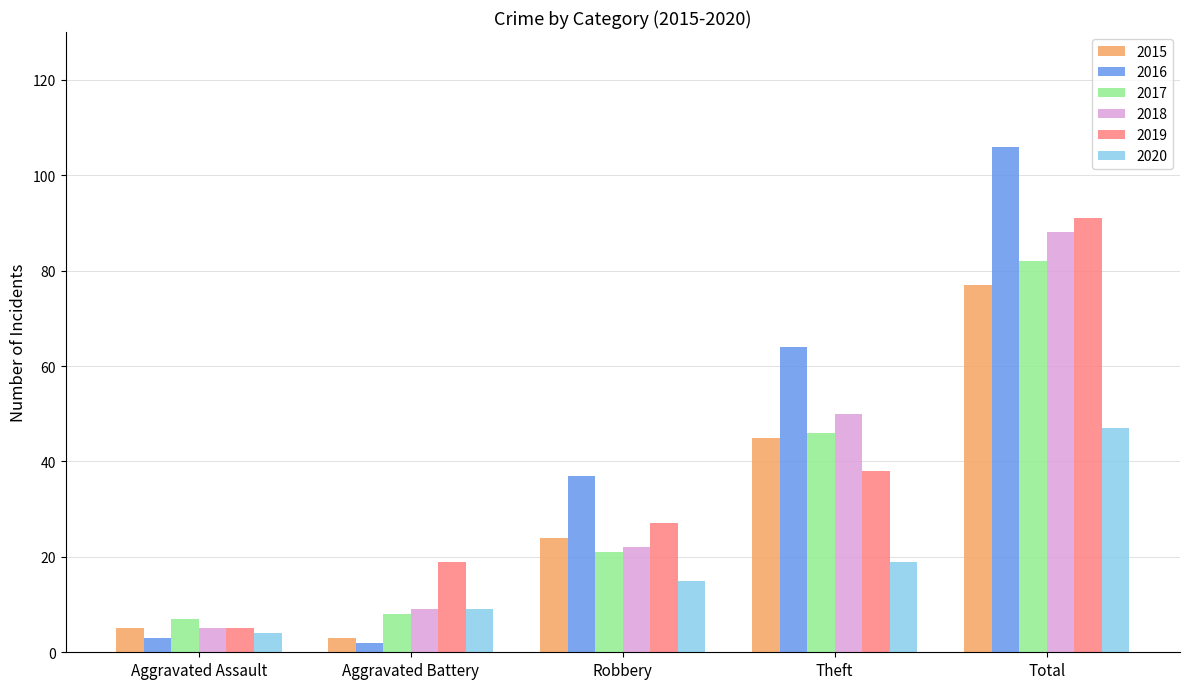

Between Aggravated Assault and Total, which series saw the biggest shift?

2016